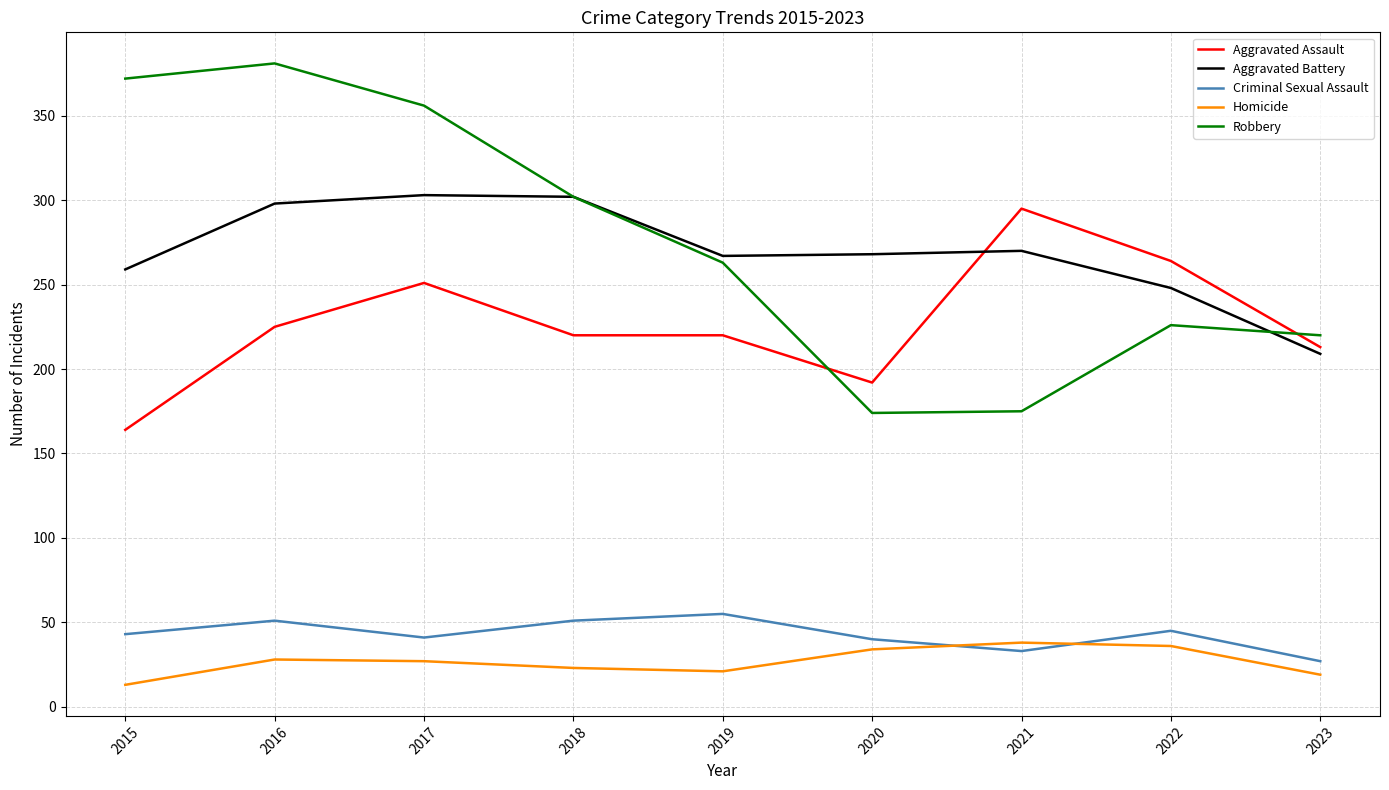

At which label does Robbery first exceed 263?

2015